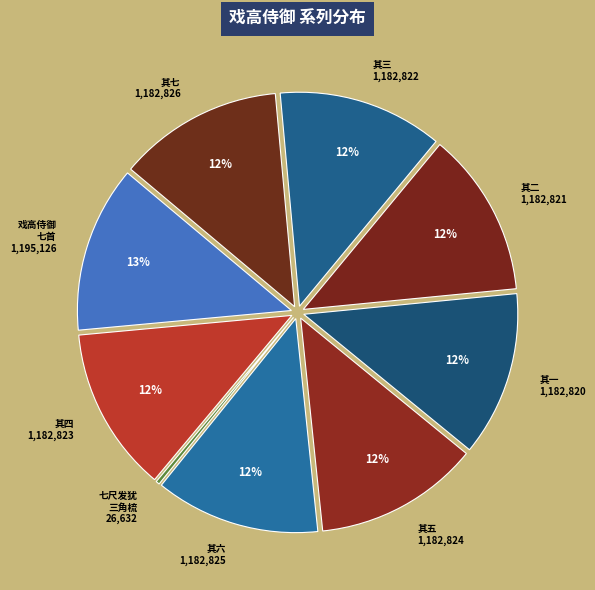

Rank the categories by value from highest to lowest.

戏高侍御七首, 戏高侍御七首 其七, 戏高侍御七首 其六, 戏高侍御七首 其五, 戏高侍御七首 其四, 戏高侍御七首 其三, 戏高侍御七首 其二, 戏高侍御七首 其一, 戏高侍御·七尺发犹三角梳